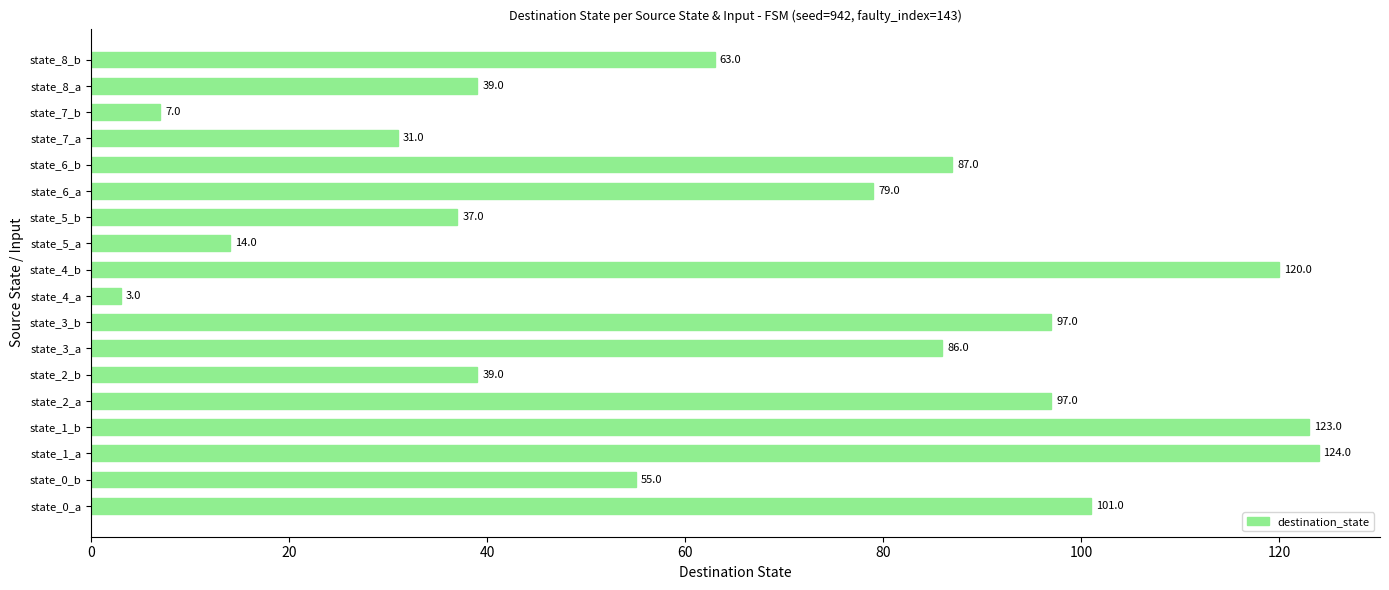

What is the change in value from state_2_a to state_2_b?

-58